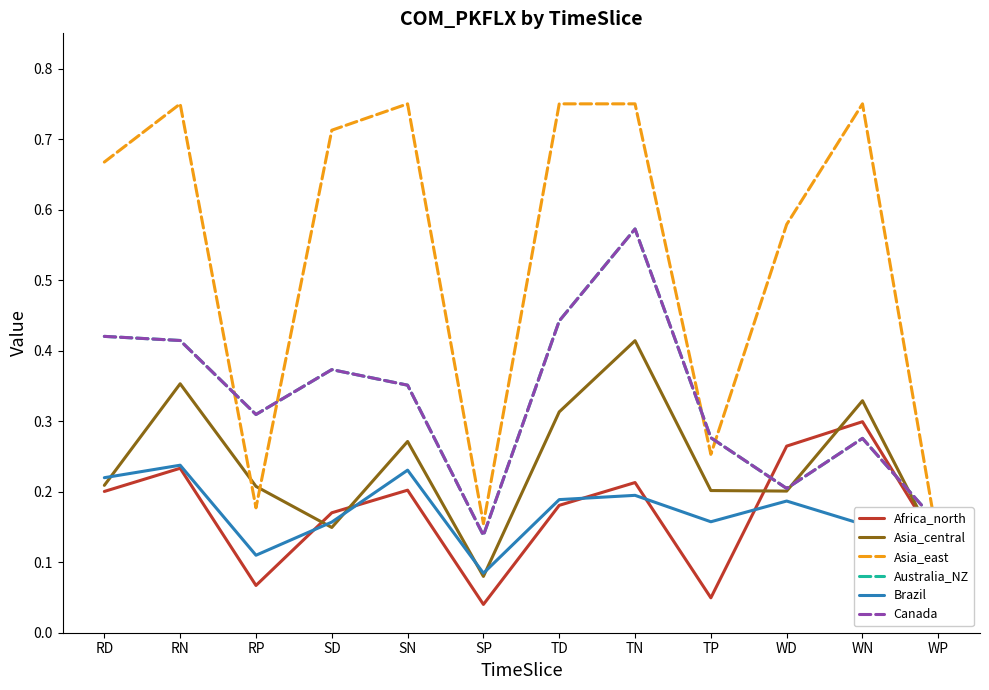

What are all the series names shown in the legend?

Africa_north, Asia_central, Asia_east, Australia_NZ, Brazil, Canada